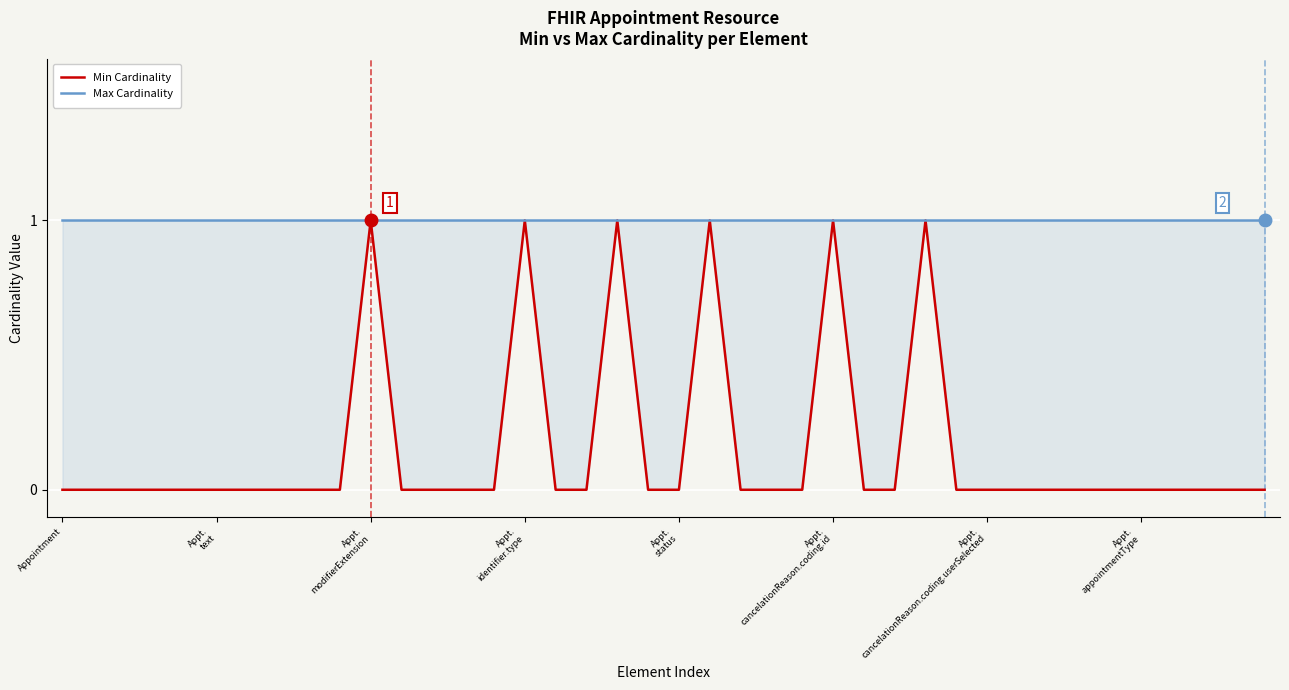

True or false: Min Cardinality has more than 0 points higher than both neighbors.

True